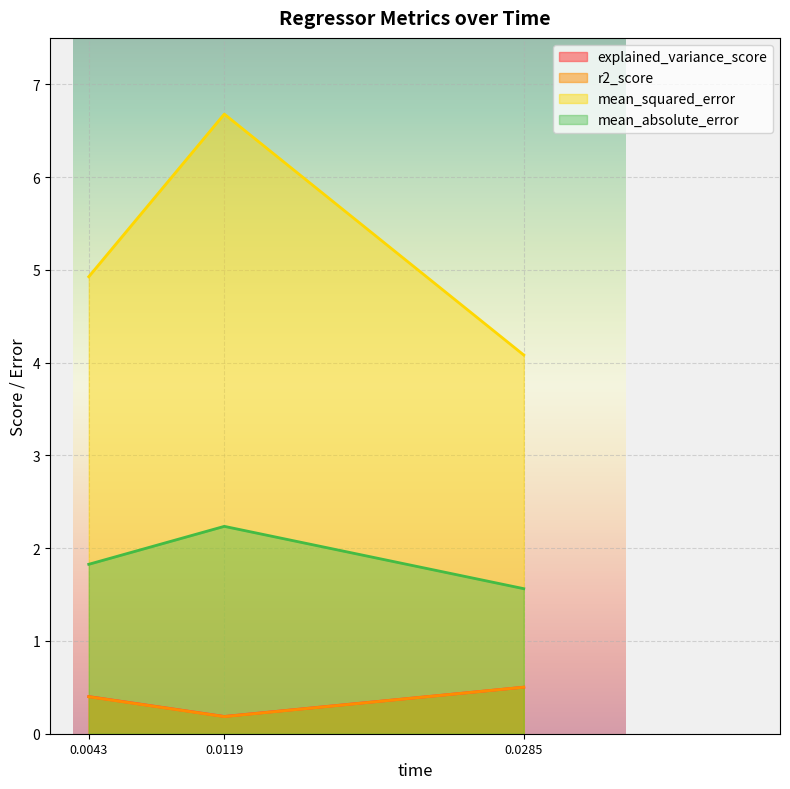

What is the maximum value for mean_absolute_error?

2.2